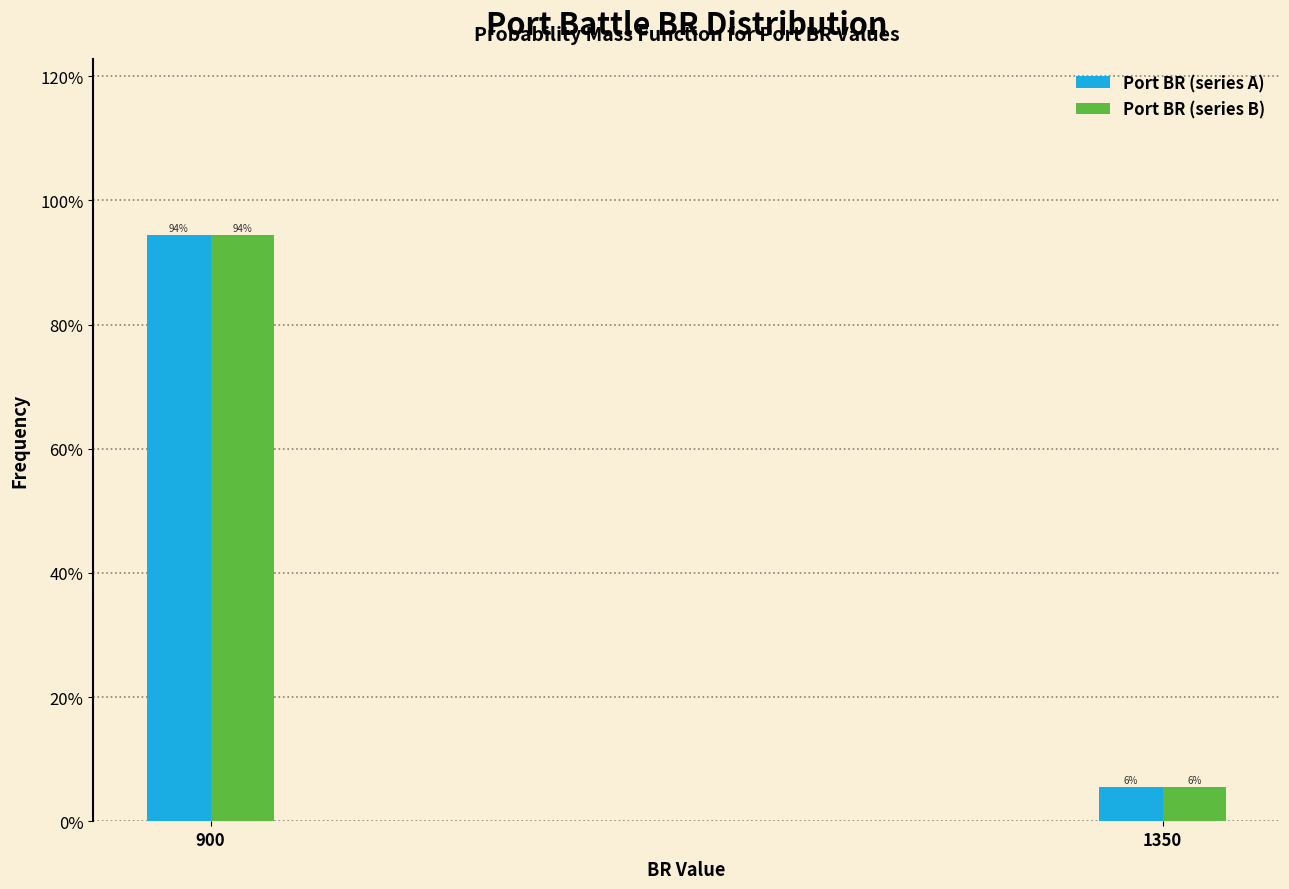

What is the average value of the Port BR (series B) series?

50.0